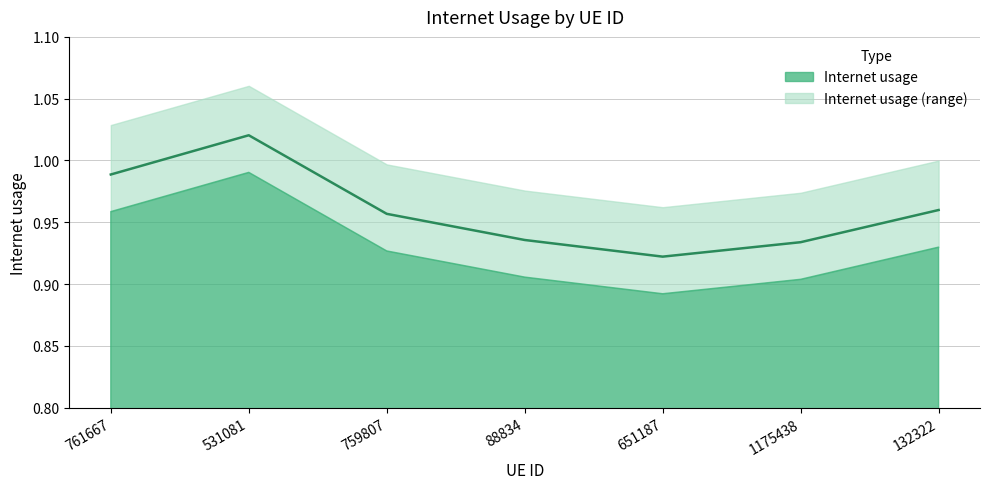

What is the average value?

1.0